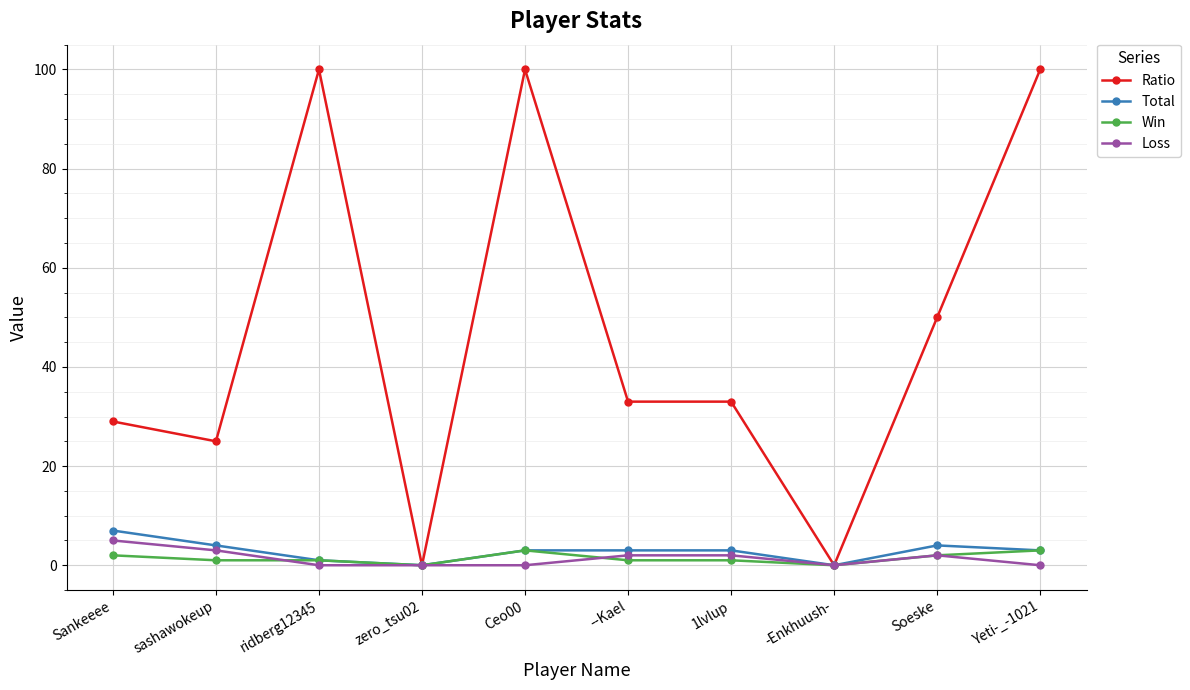

Where is the first local minimum for Ratio?

sashawokeup